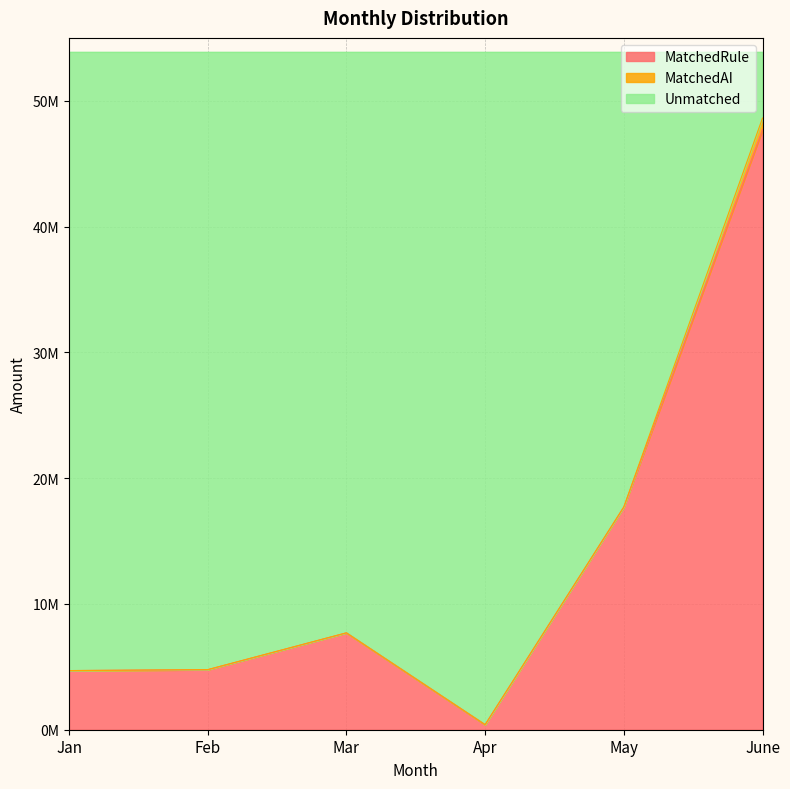

Read the MatchedRule value at Jan.

4701301.3